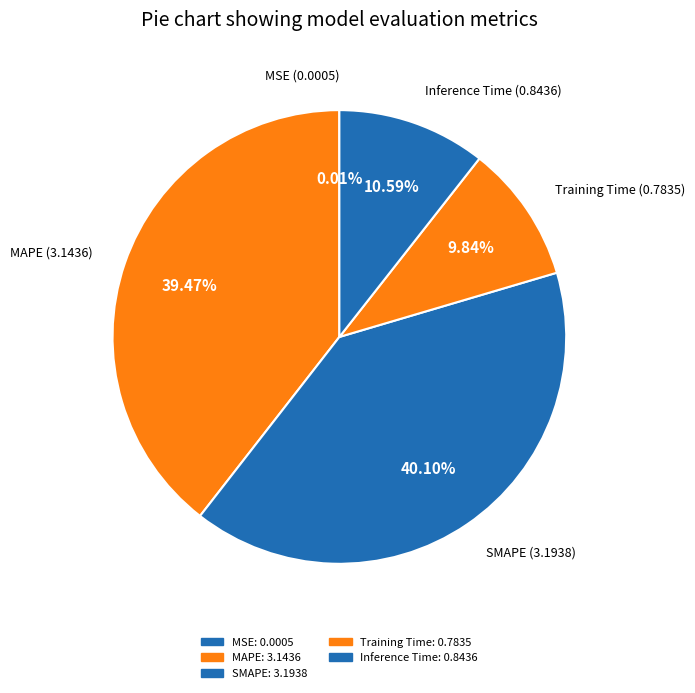

Does any single category account for the majority?

No